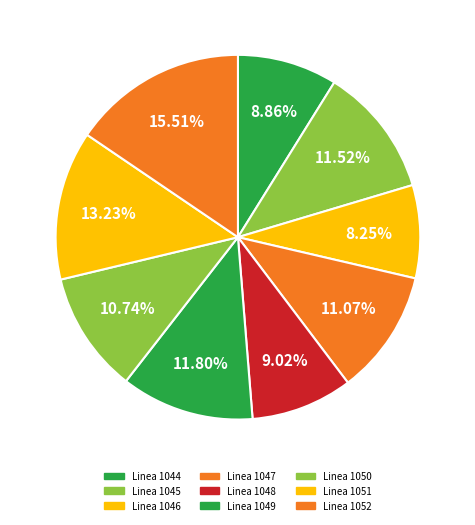

Does Linea 1047 represent more than half of the total?

No